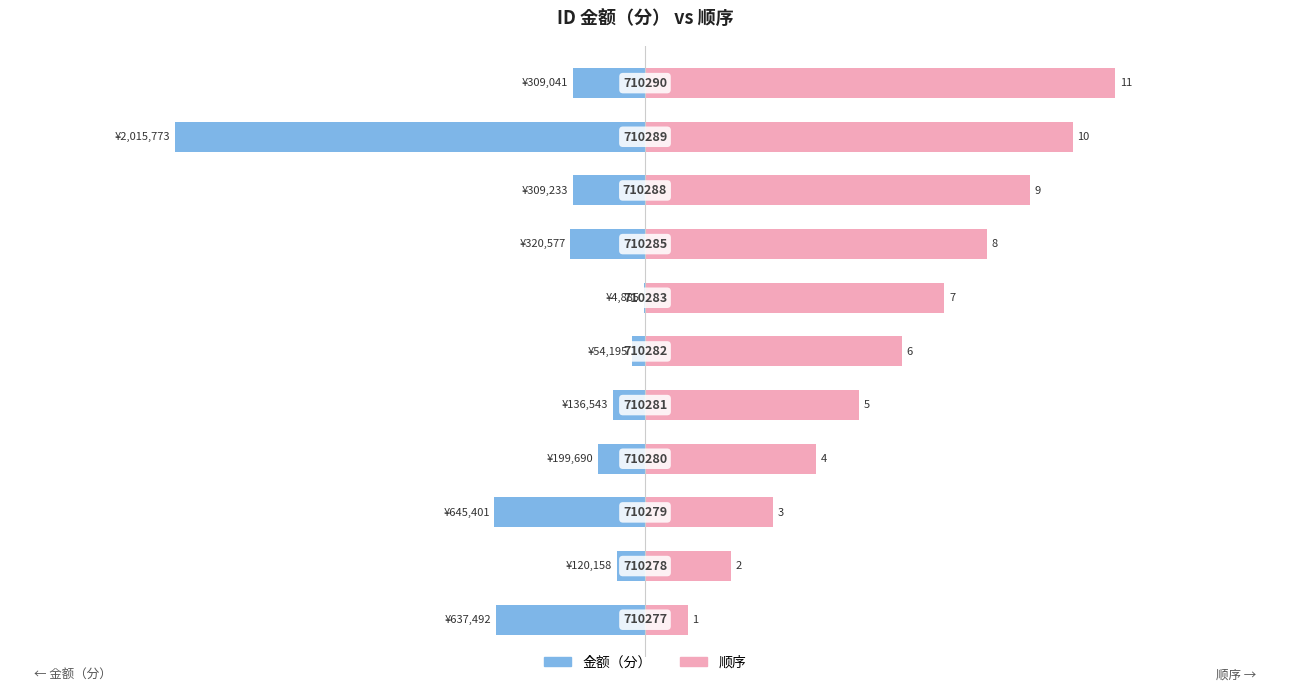

Is it true that 顺序 equals 86284.3 at 1?

False